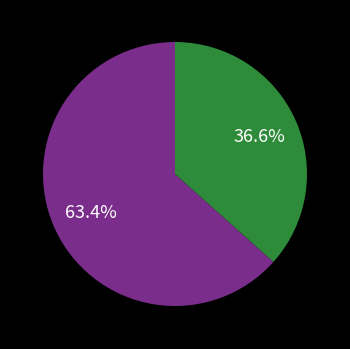

Is there a majority slice in this chart?

Yes